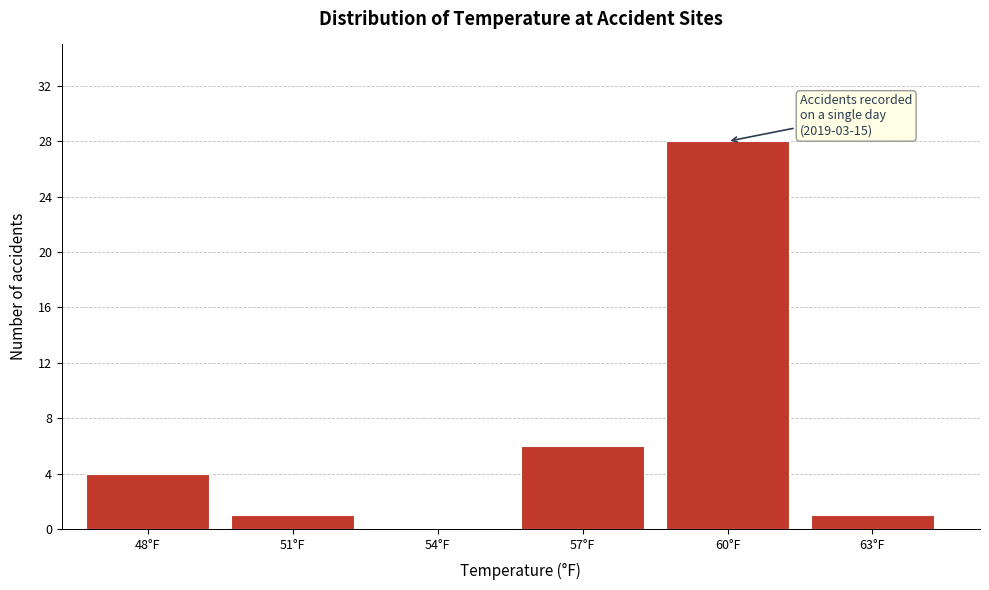

Reading left to right, extract all data points from this chart.

48°F=4	51°F=1	54°F=0	57°F=6	60°F=28	63°F=1